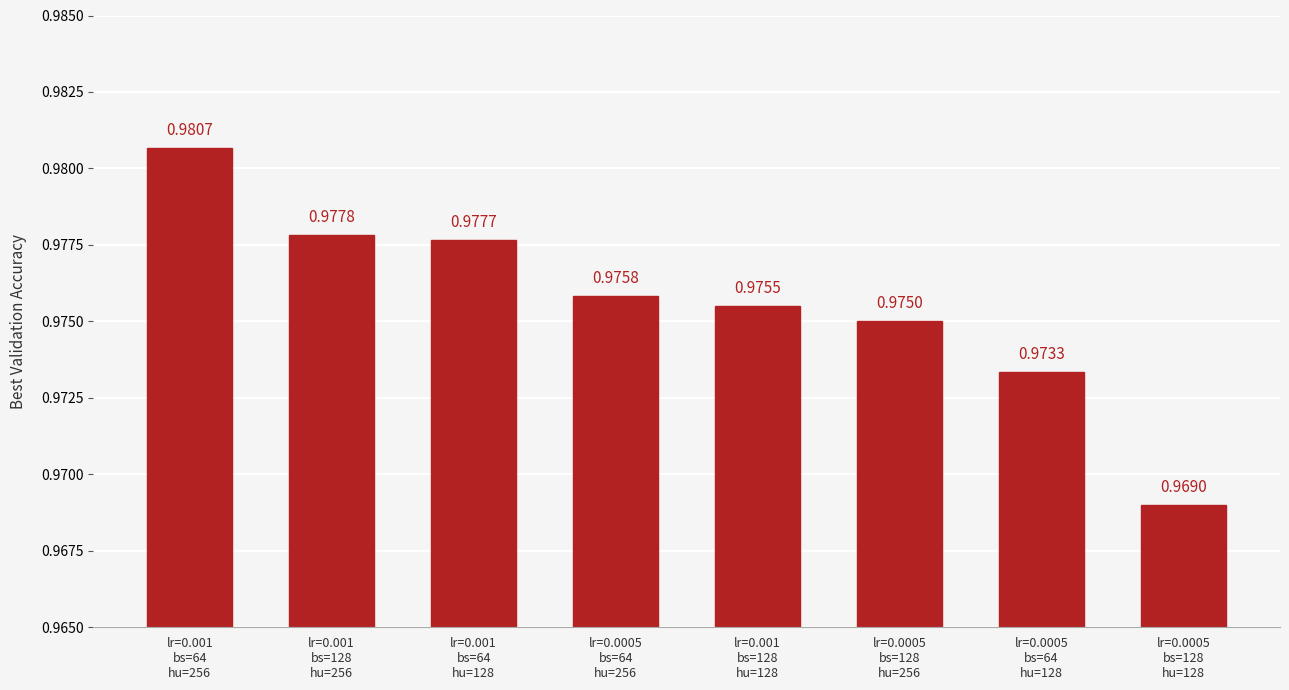

What is the sum of all values?

7.8